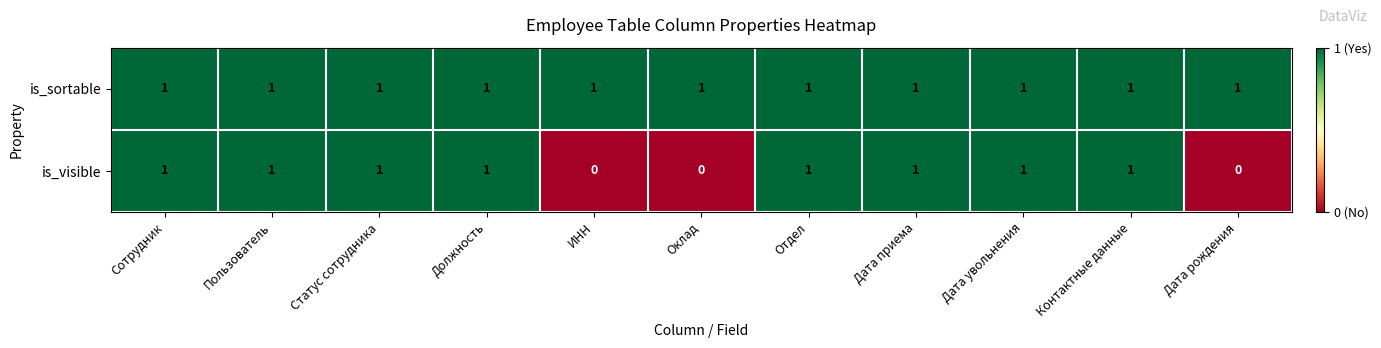

Rank the series by their average value, from lowest to highest.

is_visible, is_sortable